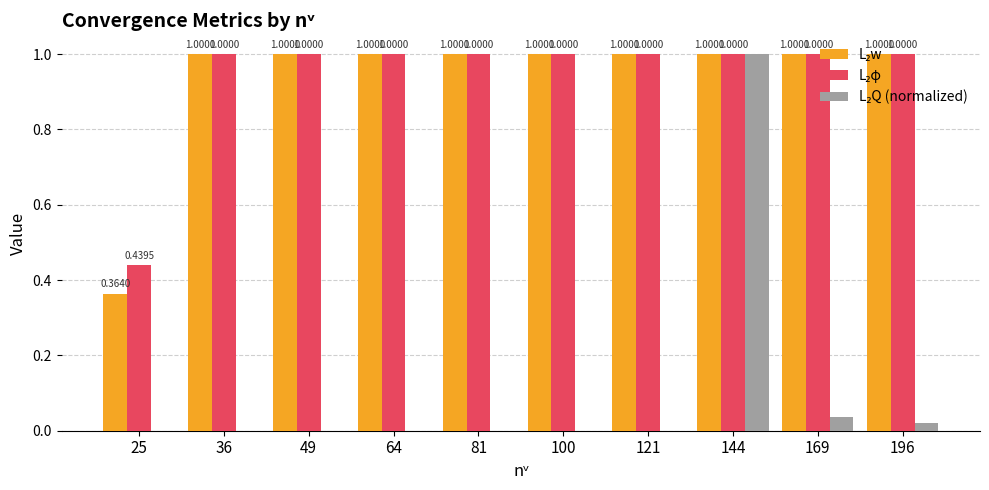

At which category is the sum across all series the highest?

144